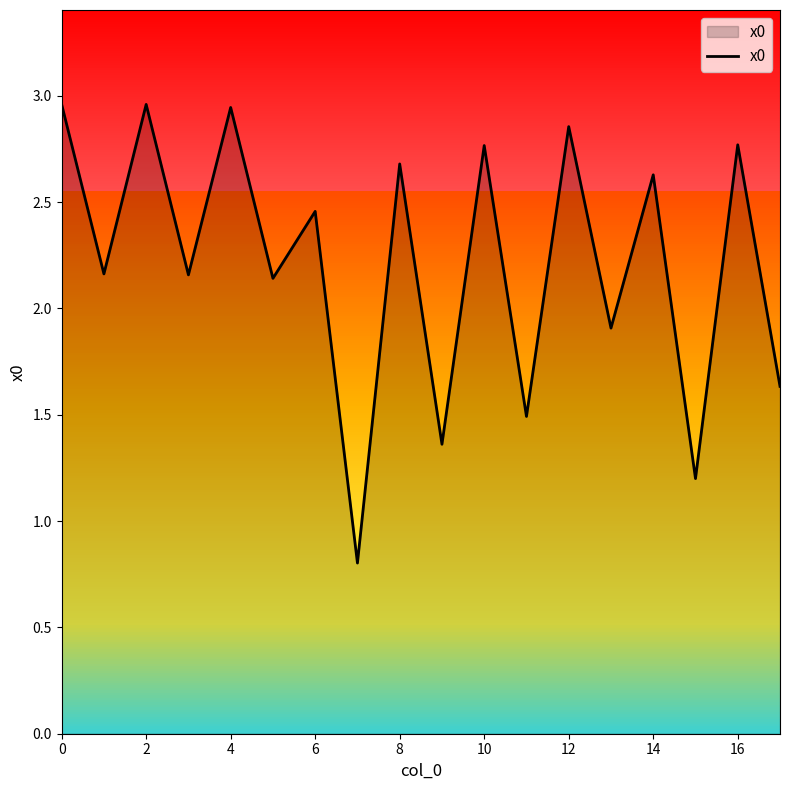

Does the chart have visible grid lines?

No